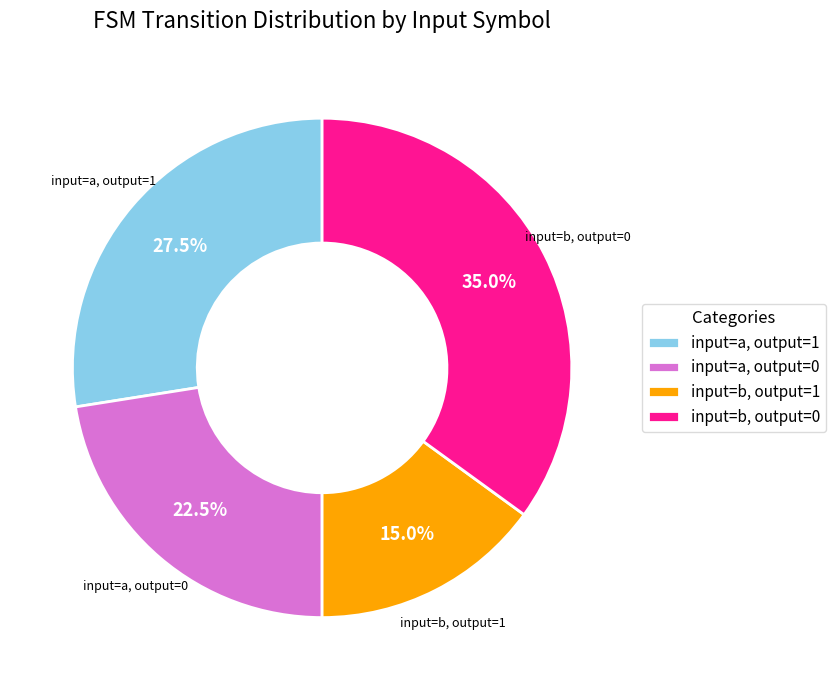

Count the number of slices in the pie.

4